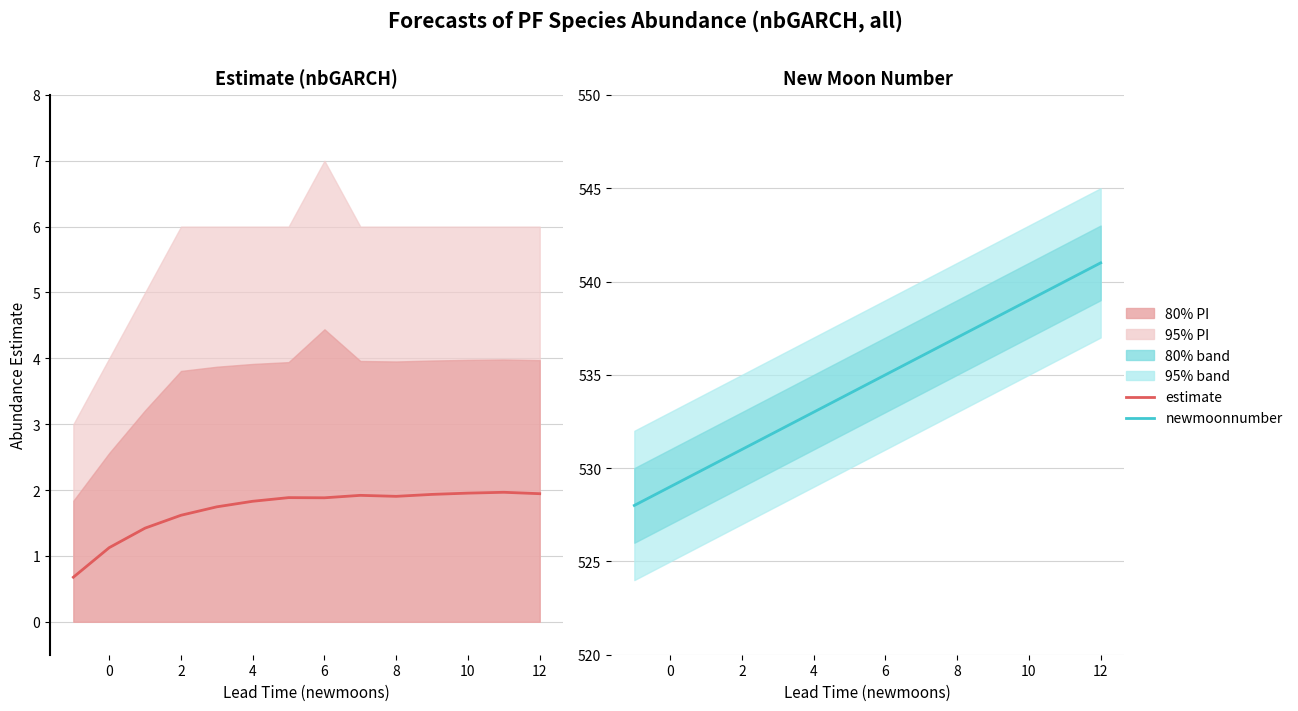

How many values in the estimate series exceed 1?

13